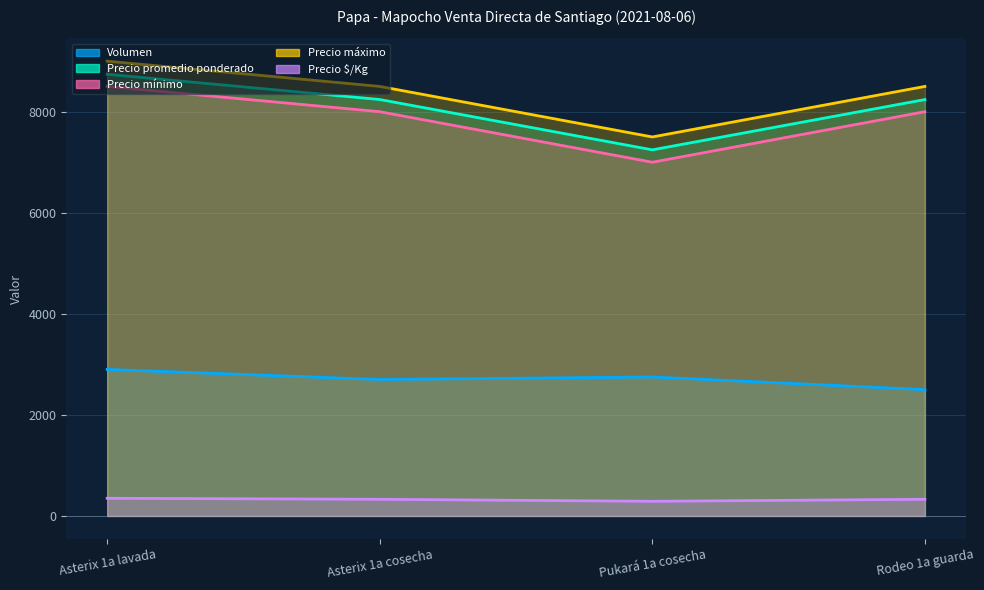

True or false: Precio $/Kg and Volumen intersect in this chart.

False